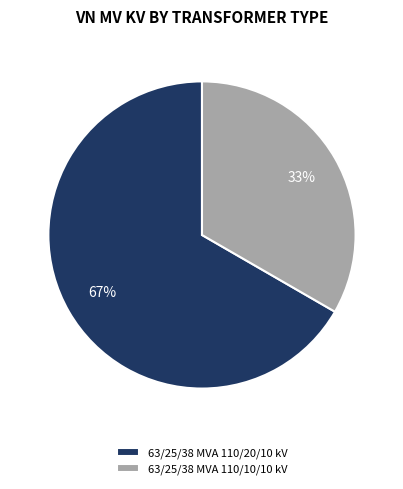

To the nearest percent, what is the average slice percentage?

50%